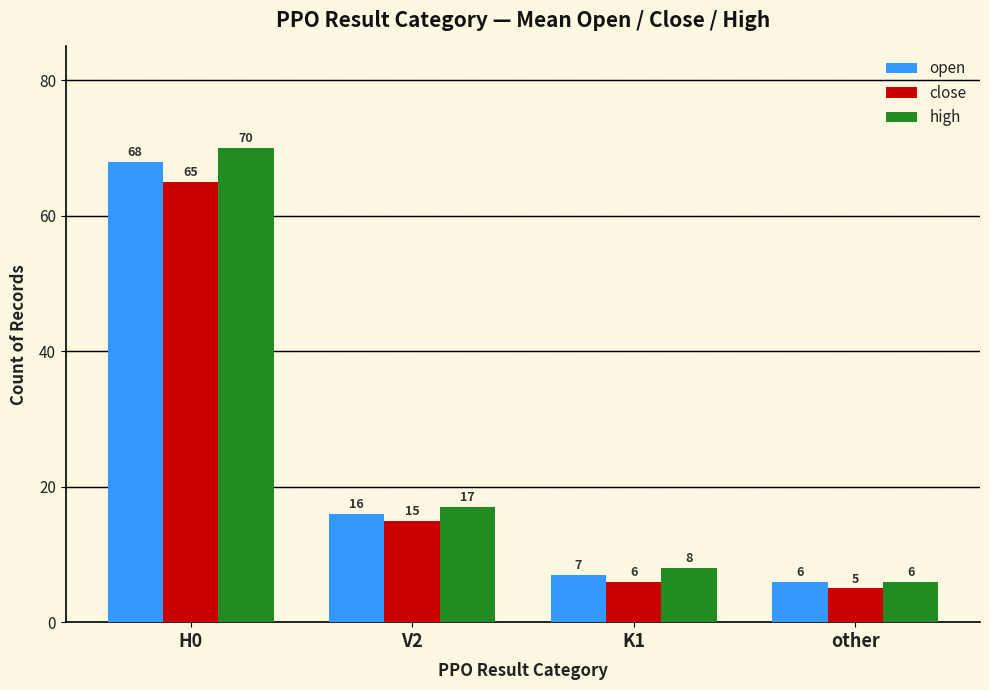

True or false: close has a value of 65 at H0.

True